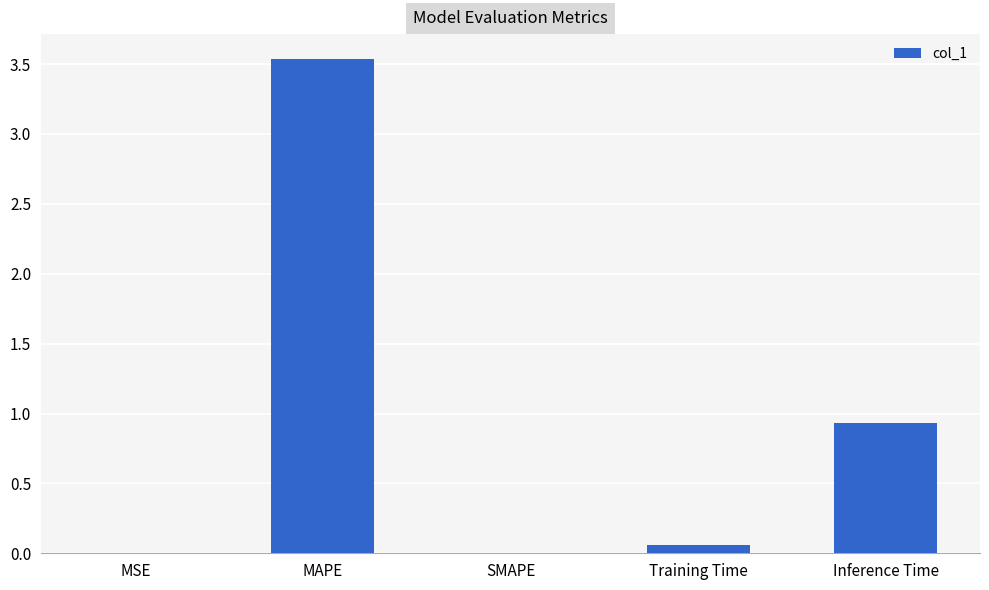

Which category has the highest value across all series?

MAPE